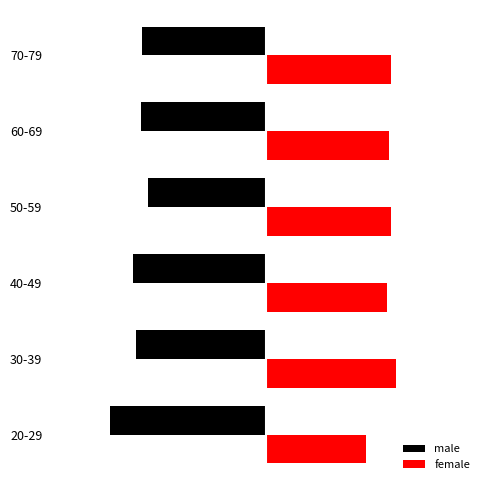

What are all the series names shown in the legend?

male, female